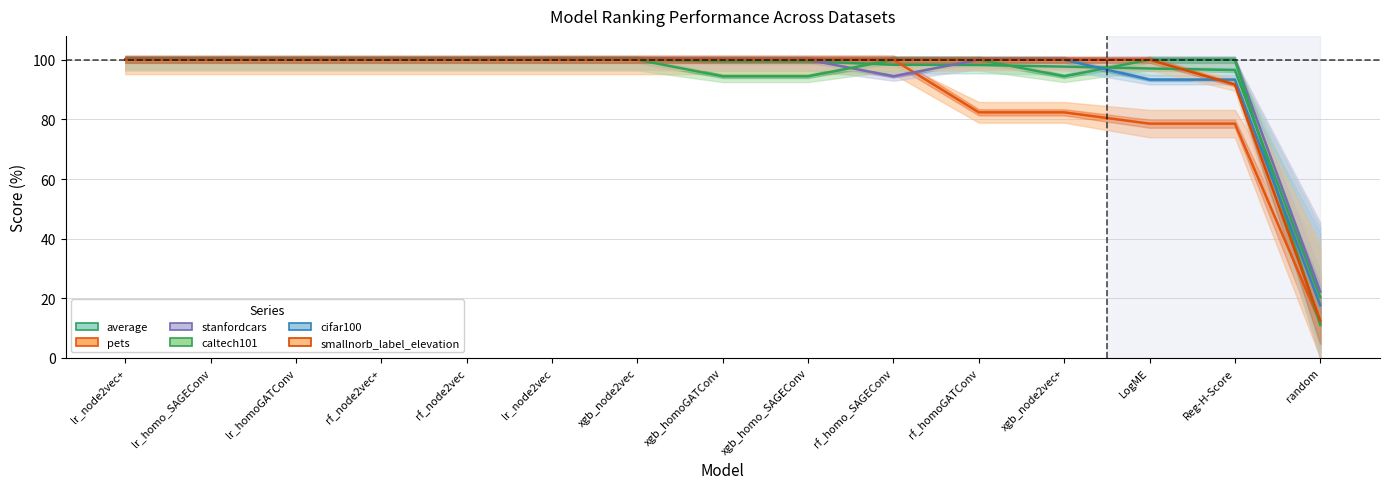

Reading left to right, what are all the values shown in this chart?

average: 100.0	100.0	100.0	100.0	100.0	100.0	100.0	99.4	99.4	98.3	98.2	97.7	97.1	96.6	20.4
pets: 100.0	100.0	100.0	100.0	100.0	100.0	100.0	100.0	100.0	100.0	82.4	82.4	78.6	78.6	11.8
stanfordcars: 100.0	100.0	100.0	100.0	100.0	100.0	100.0	100.0	100.0	94.4	100.0	100.0	100.0	100.0	22.2
caltech101: 100.0	100.0	100.0	100.0	100.0	100.0	100.0	94.4	94.4	100.0	100.0	94.4	100.0	100.0	11.1
cifar100: 100.0	100.0	100.0	100.0	100.0	100.0	100.0	100.0	100.0	100.0	100.0	100.0	93.3	93.3	17.6
smallnorb_label_elevation: 100.0	100.0	100.0	100.0	100.0	100.0	100.0	100.0	100.0	100.0	100.0	100.0	100.0	91.7	12.5